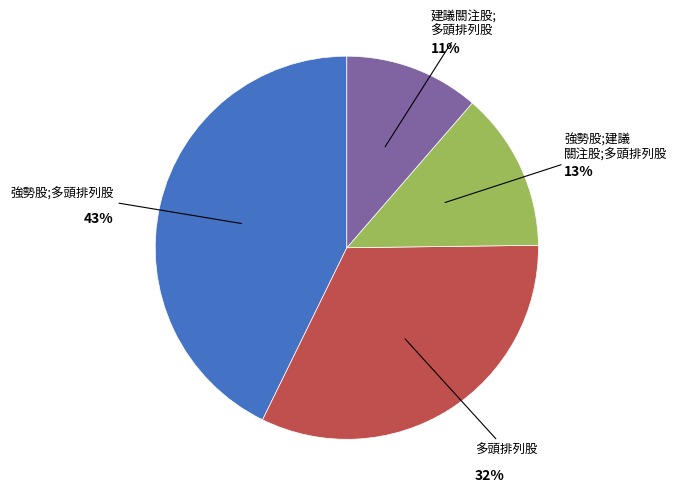

Does any single category account for the majority?

No